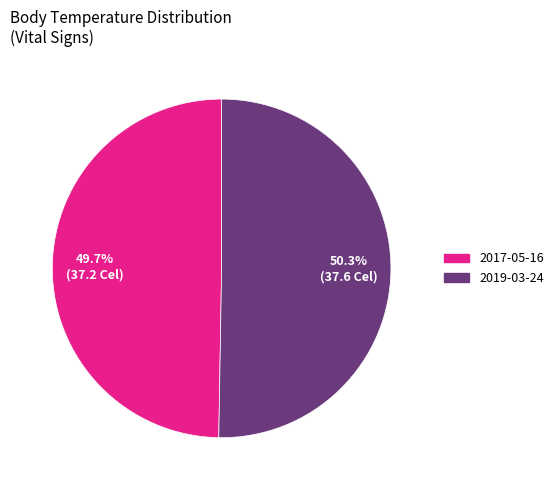

Is there a majority slice in this chart?

Yes